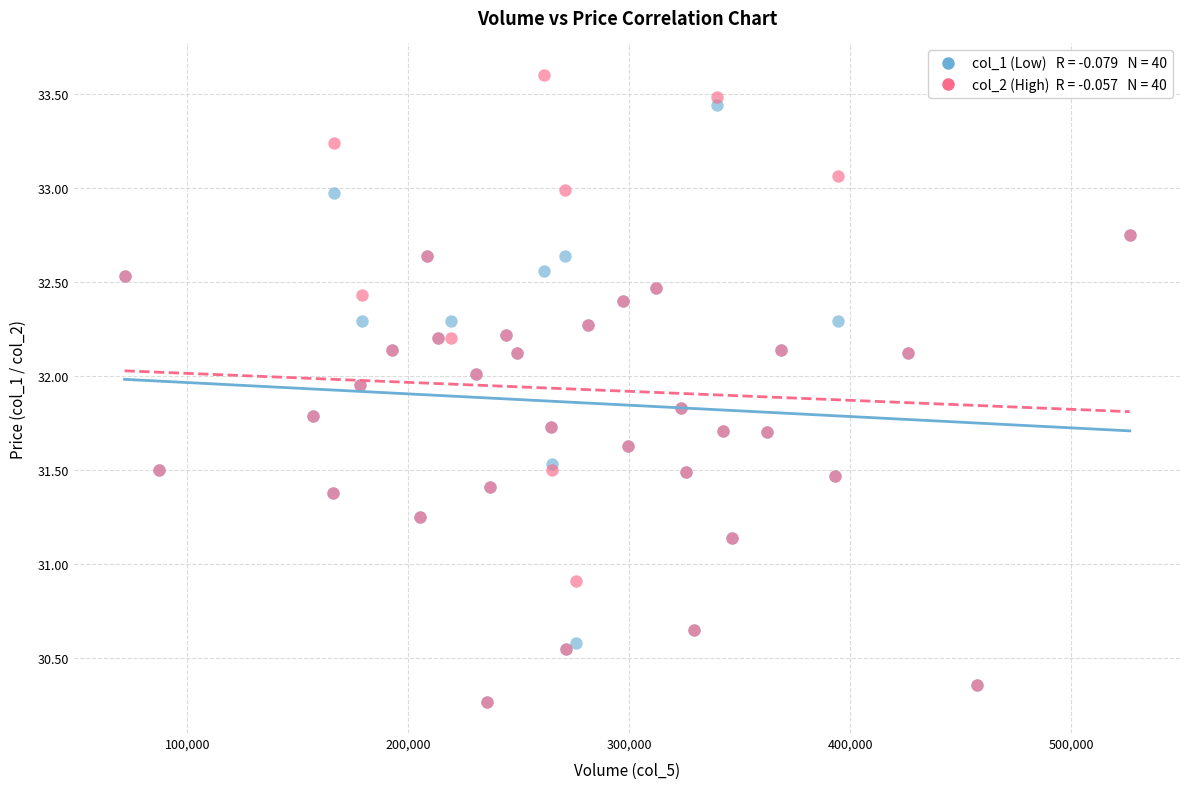

Across all series, what Y value is closest to 31?

30.9